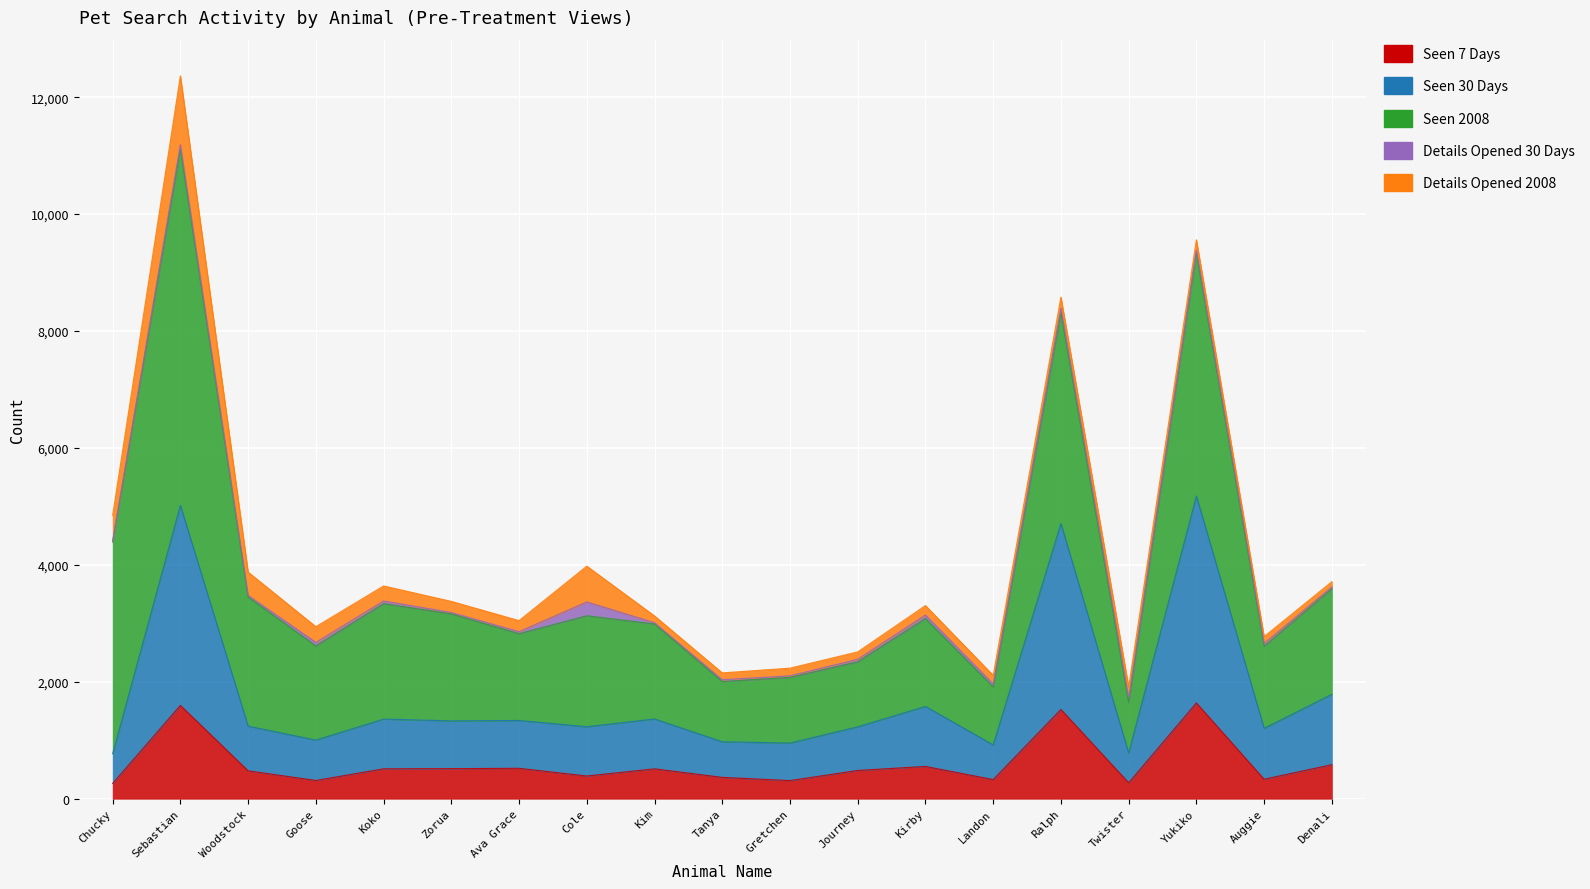

Reading left to right, transcribe all the data shown in this chart.

Seen_7Days: 261	1596	477	312	511	514	520	388	511	365	310	483	552	327	1527	272	1638	333	582
Seen_30Days: 509	3421	764	690	851	817	818	843	853	609	641	747	1026	593	3181	508	3540	870	1204
Seen_2008: 3622	6094	2208	1611	1974	1830	1484	1898	1625	1030	1124	1112	1504	991	3603	869	4154	1405	1806
Details_30Days: 23	76	29	60	46	24	35	237	21	31	26	43	60	50	78	74	52	48	30
Details_2008: 433	1178	398	269	257	190	189	612	116	117	132	126	162	149	191	189	176	117	90